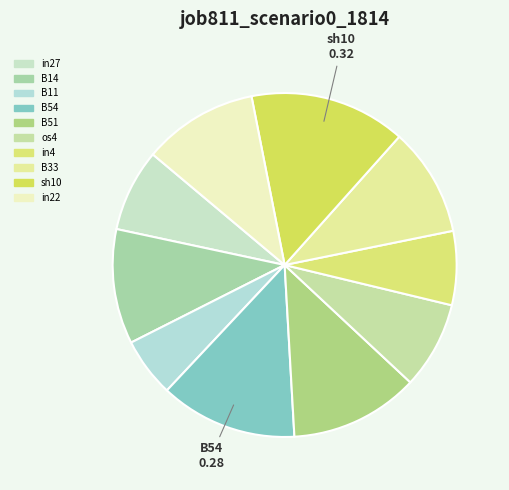

Count the number of slices in the pie.

10